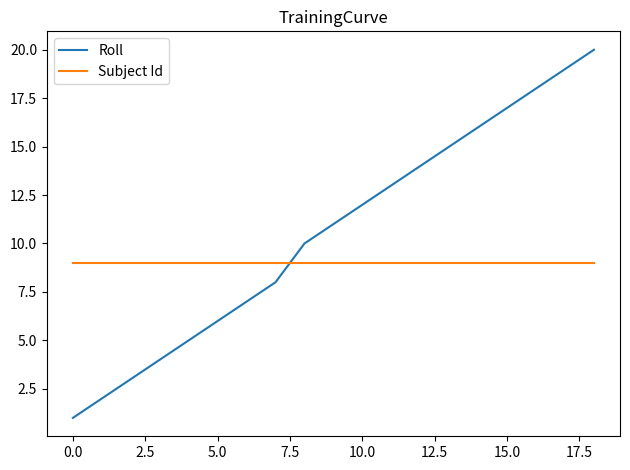

Which series has the largest total across all categories?

Roll